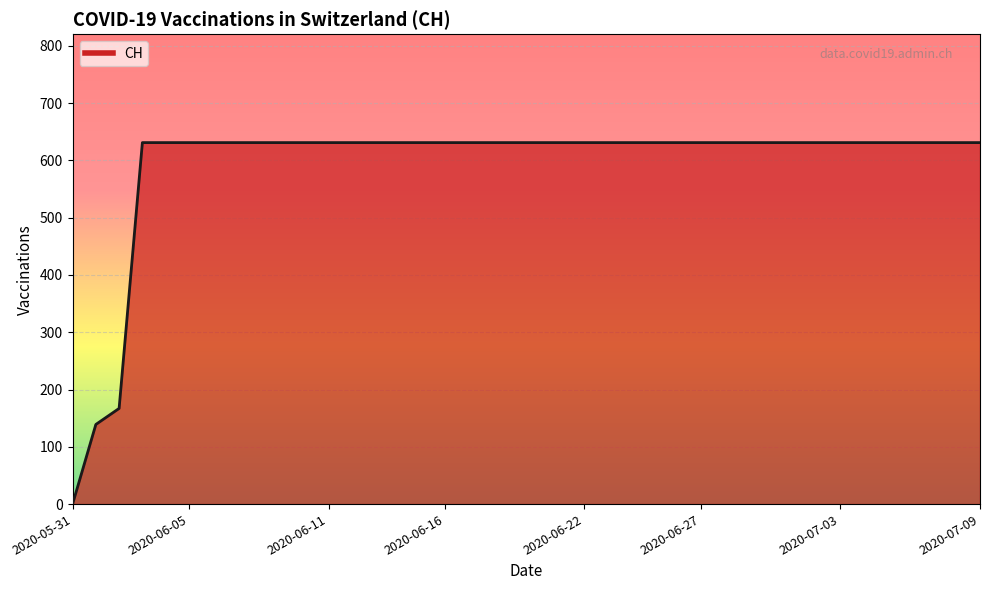

What is the maximum value shown in the chart?

631